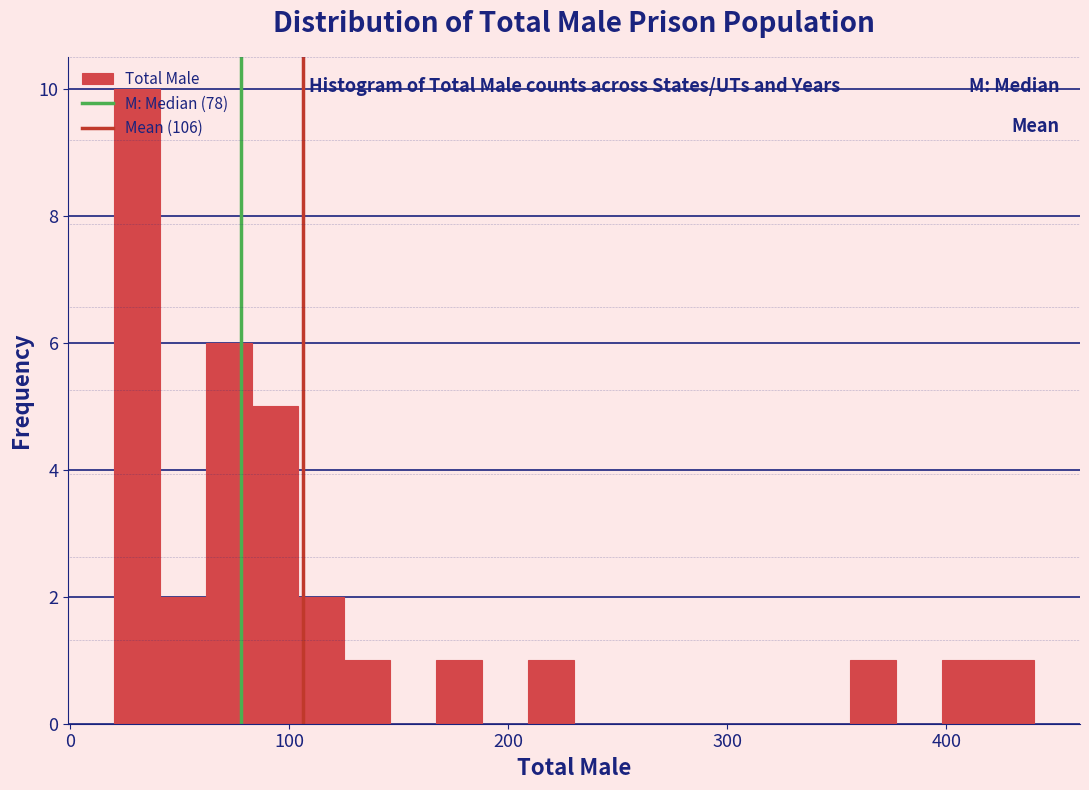

Around what value on the x-axis is the tallest bar? Give the approximate position of its centre, as read against the axis.

30